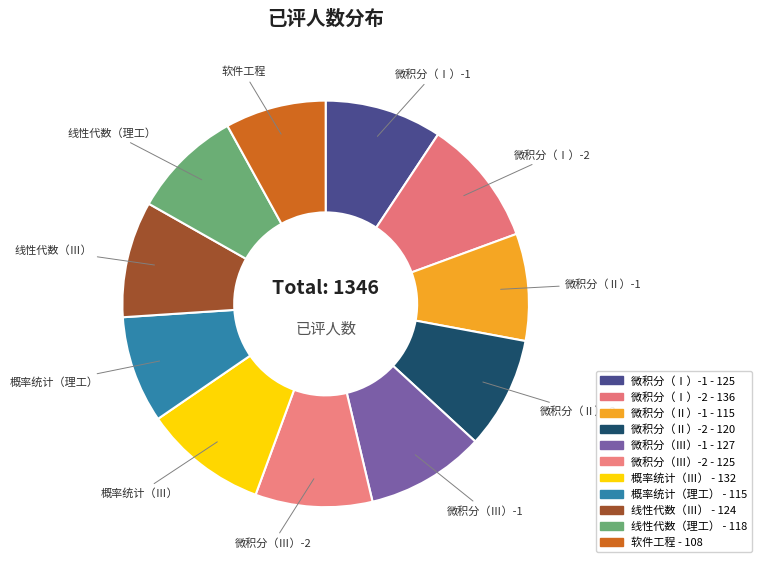

To the nearest percent, what is the average slice percentage?

9%